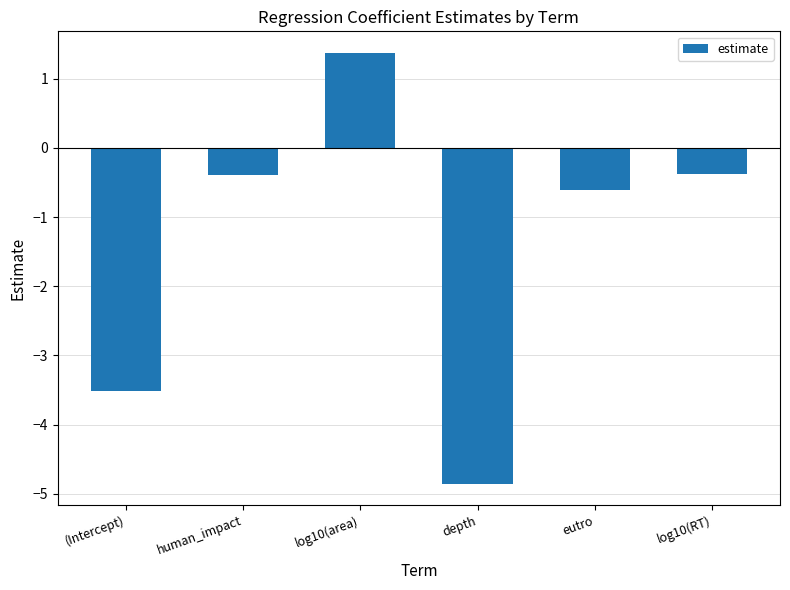

Is it true that the value at eutro is -0.6?

True